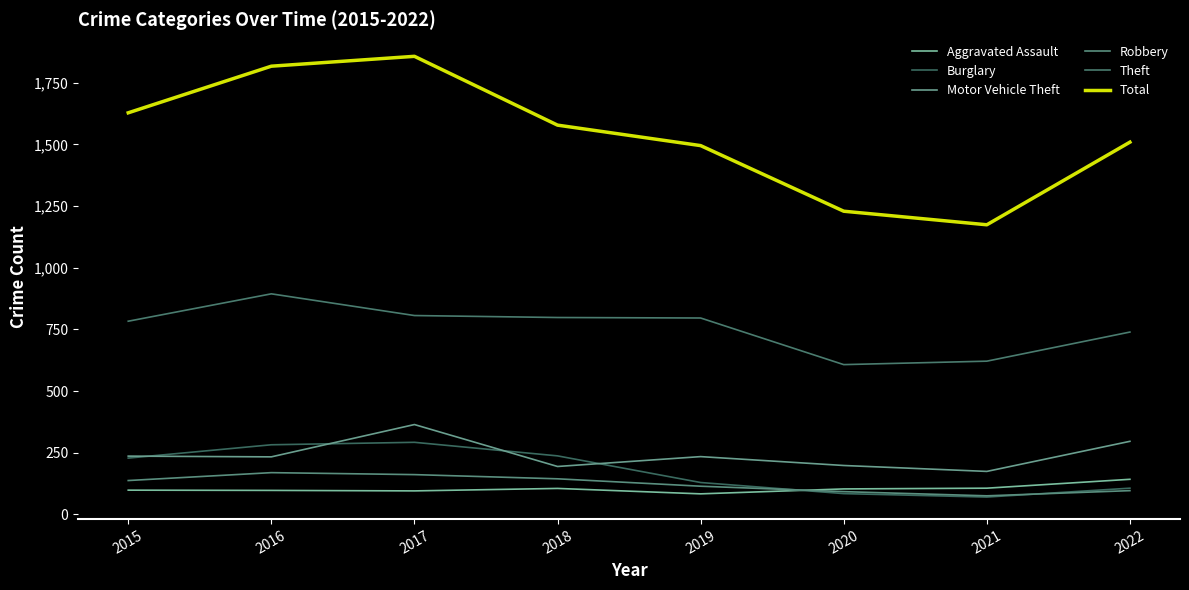

Rank the categories by Robbery value from lowest to highest.

2021, 2020, 2022, 2019, 2015, 2018, 2017, 2016